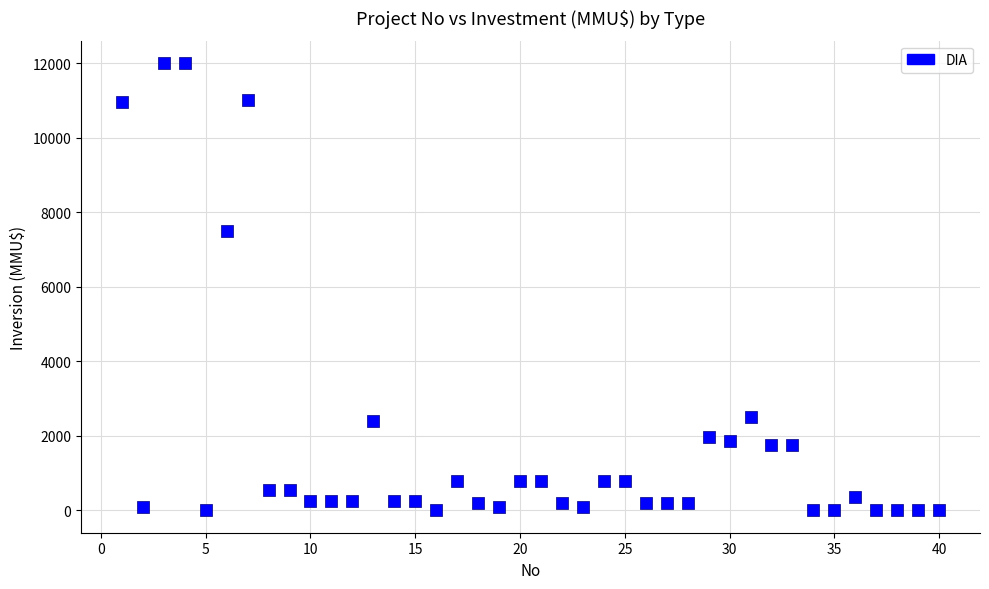

What is the range of X values (max minus min)?

39